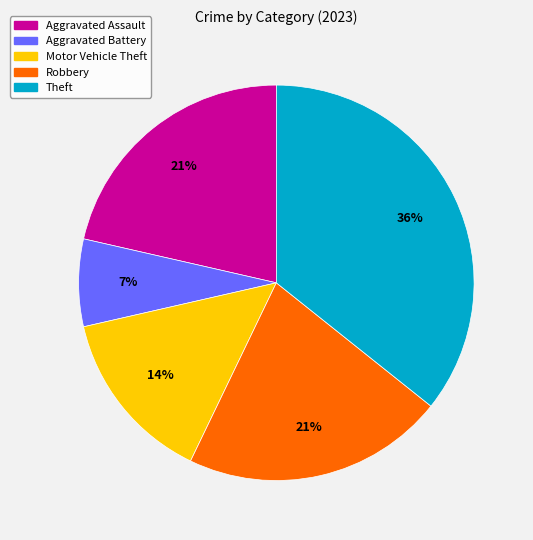

Is there a majority slice in this chart?

No